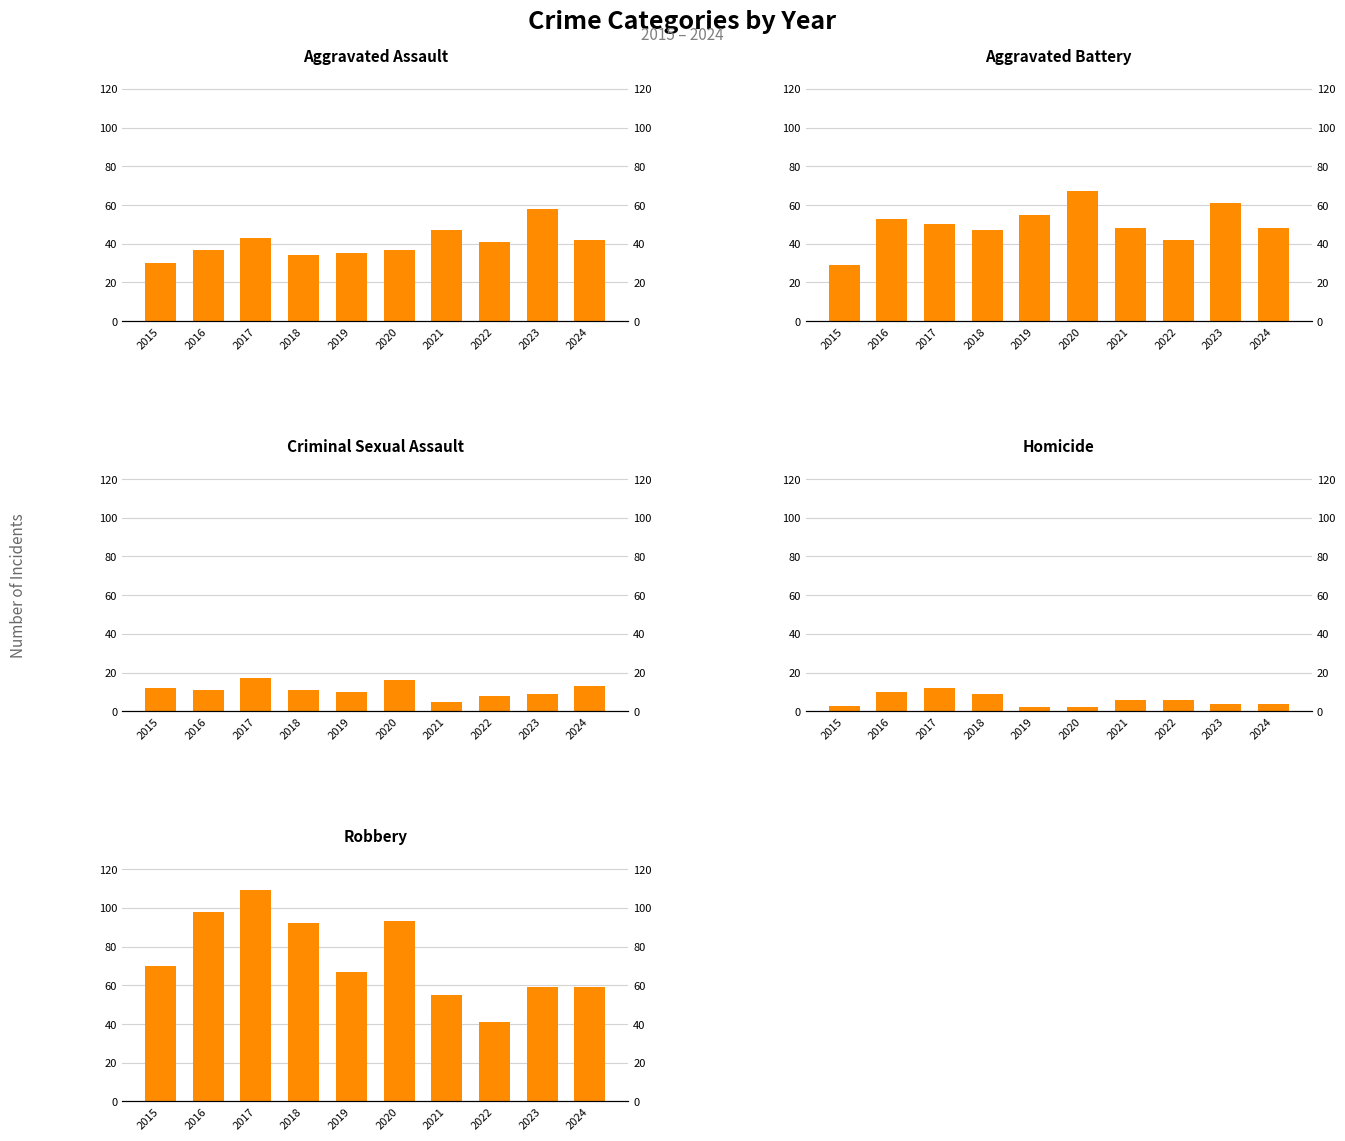

What is the difference between the Criminal Sexual Assault values at 2016 and 2024?

2